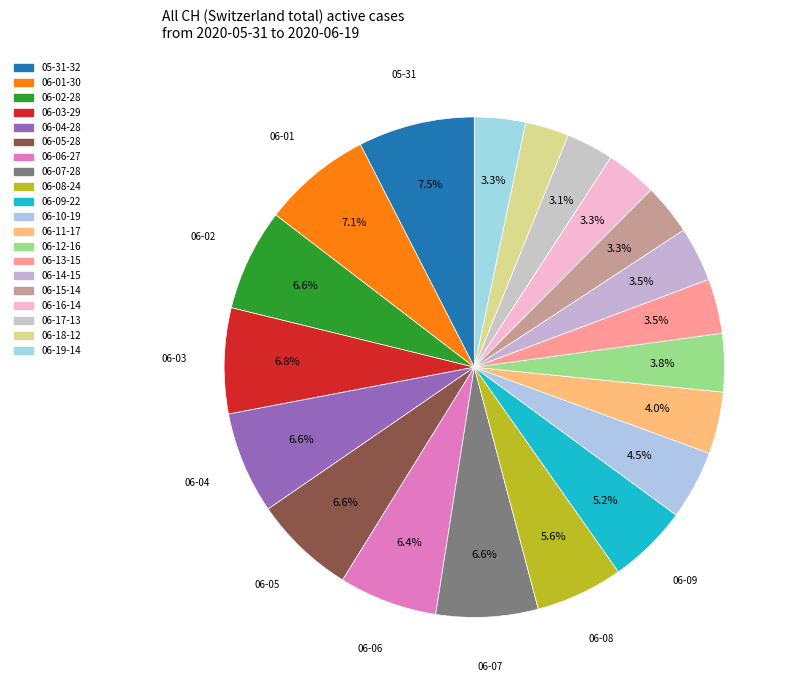

How many slices are in this pie chart?

20